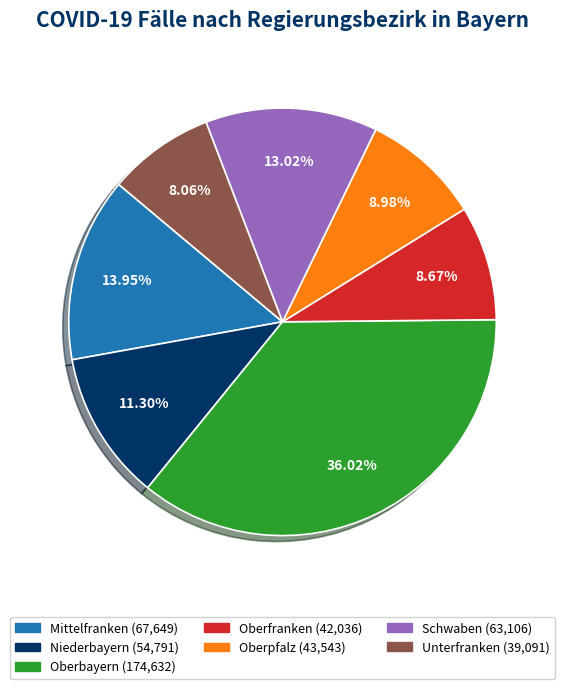

What percentage is the Unterfranken slice, to the nearest percent?

8%